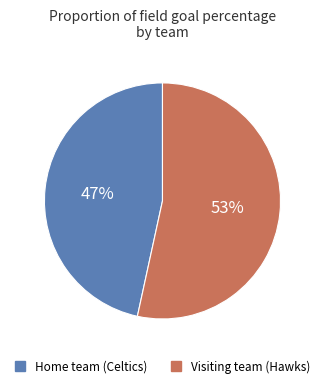

Does any single category account for the majority?

Yes